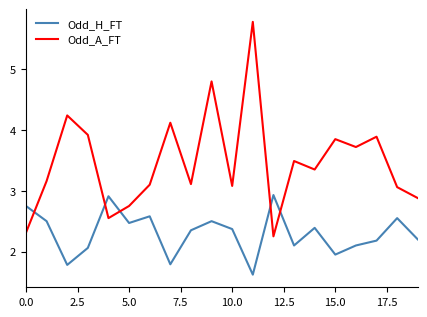

What are all the series names shown in the legend?

Odd_H_FT, Odd_A_FT